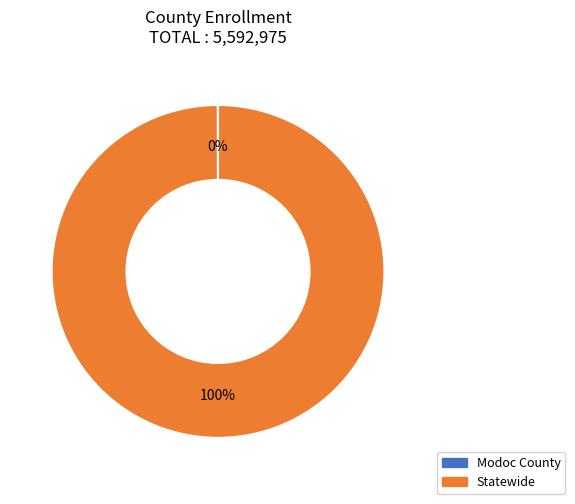

To the nearest percent, what is the average slice percentage?

50%